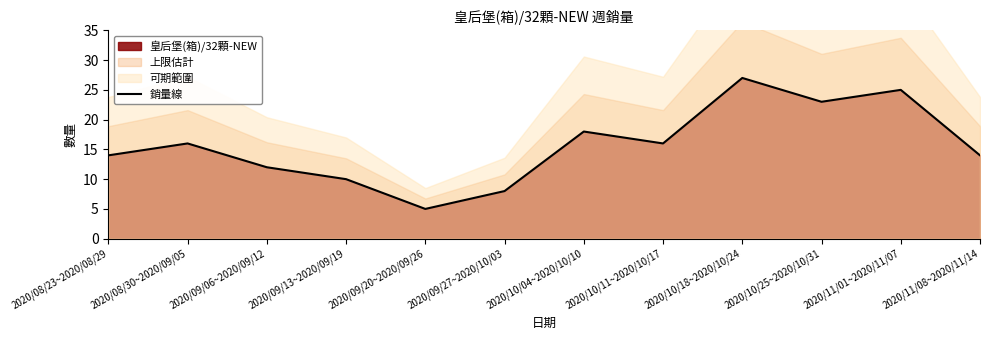

Rank the categories by value from highest to lowest.

2020/10/18~2020/10/24, 2020/11/01~2020/11/07, 2020/10/25~2020/10/31, 2020/10/04~2020/10/10, 2020/08/30~2020/09/05, 2020/10/11~2020/10/17, 2020/08/23~2020/08/29, 2020/11/08~2020/11/14, 2020/09/06~2020/09/12, 2020/09/13~2020/09/19, 2020/09/27~2020/10/03, 2020/09/20~2020/09/26